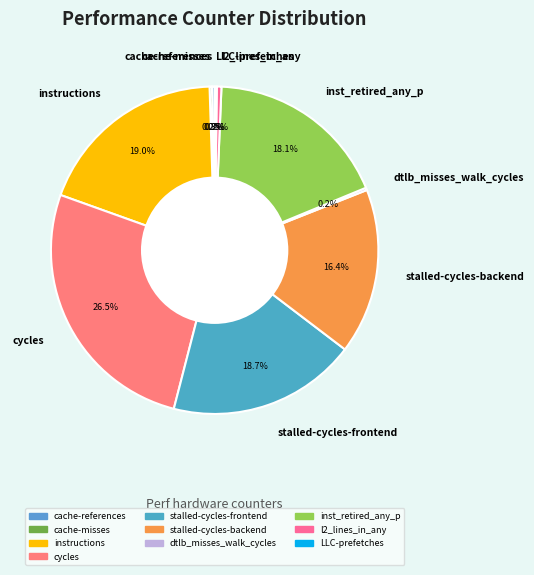

Is there a majority slice in this chart?

No